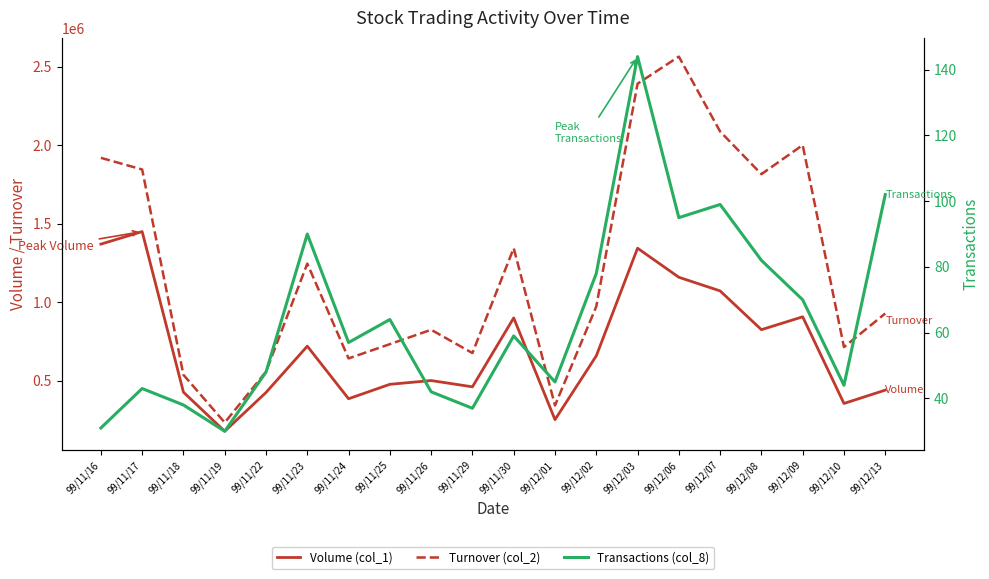

Which series has the largest total across all categories?

Turnover (col_2)